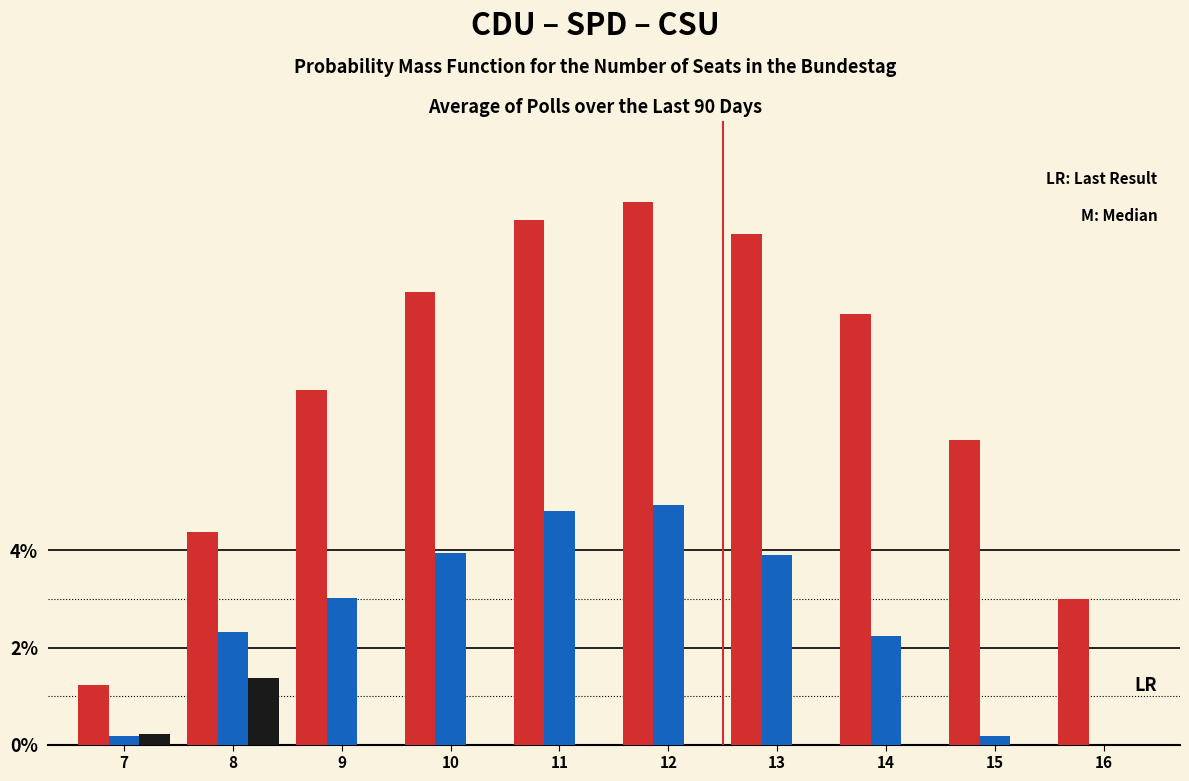

What is the greatest value displayed?

11.2